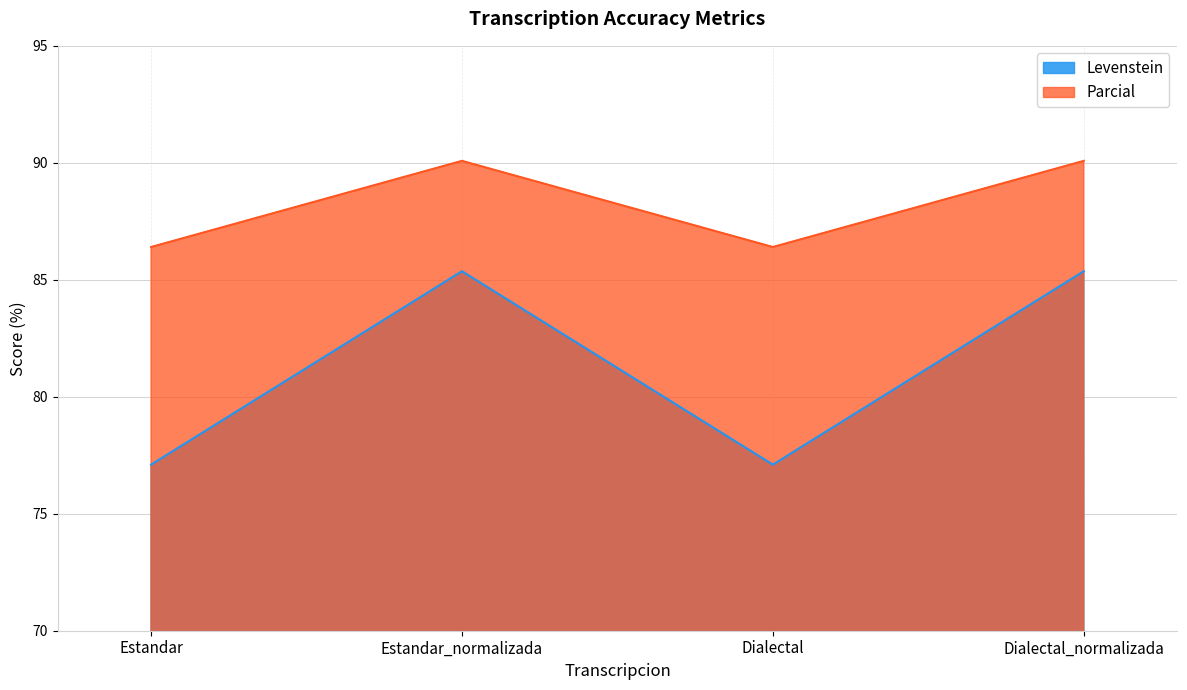

What position from the left is Dialectal?

3